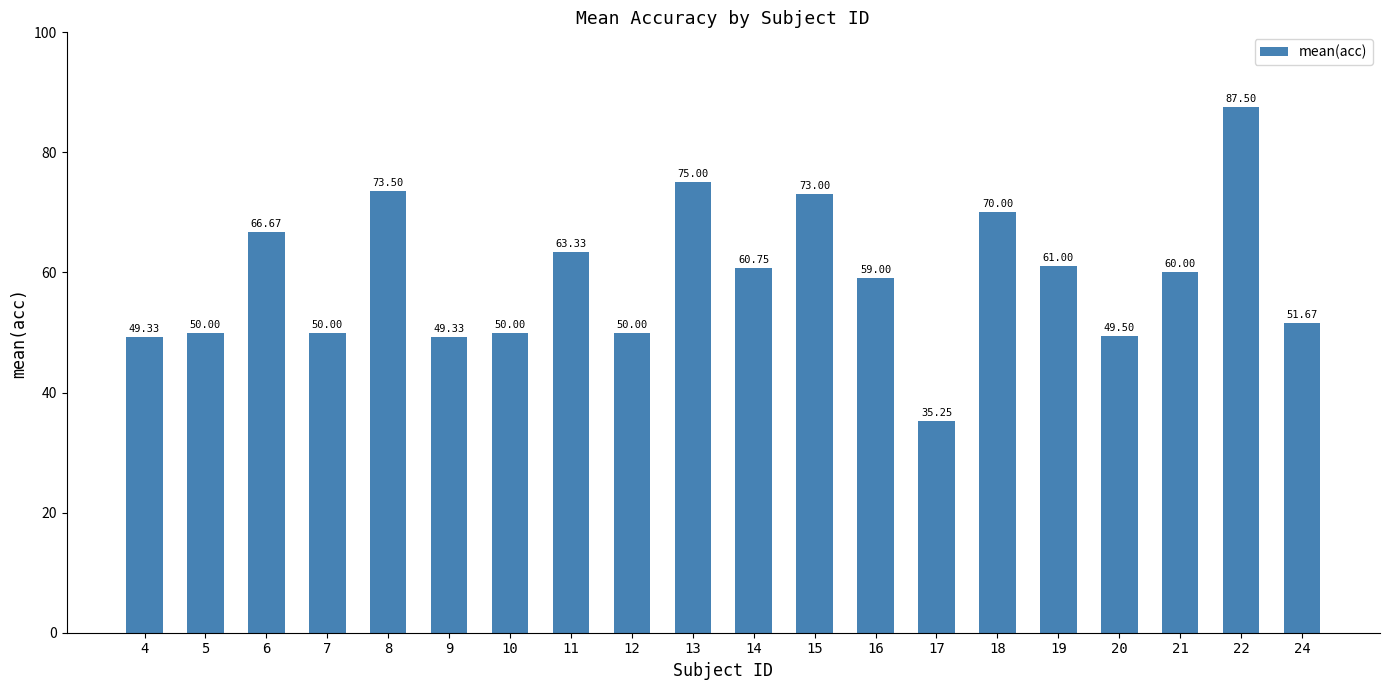

Where is the data nearest to the value 61?

19